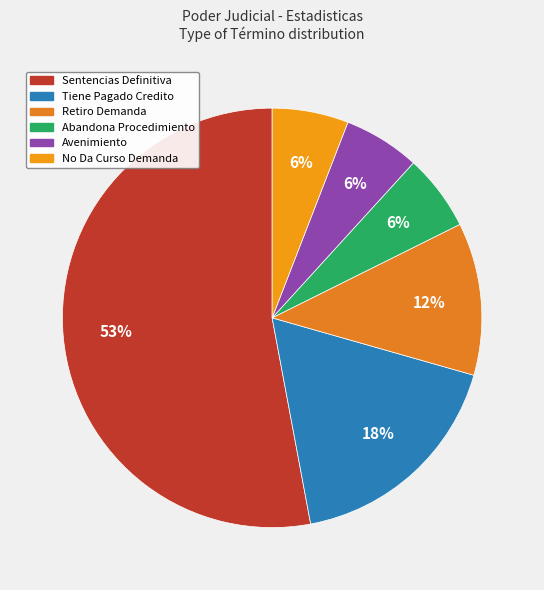

Count the number of slices in the pie.

6